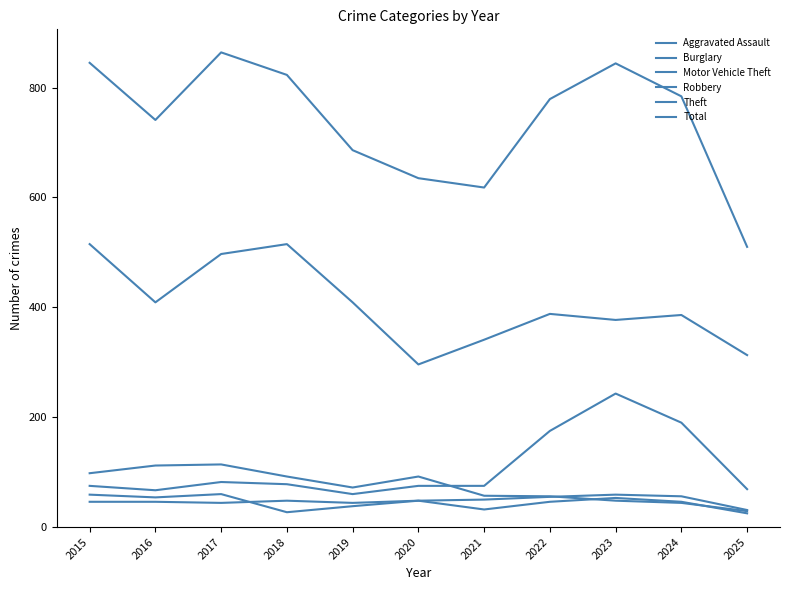

Where does the Motor Vehicle Theft series first go above 75?

2017